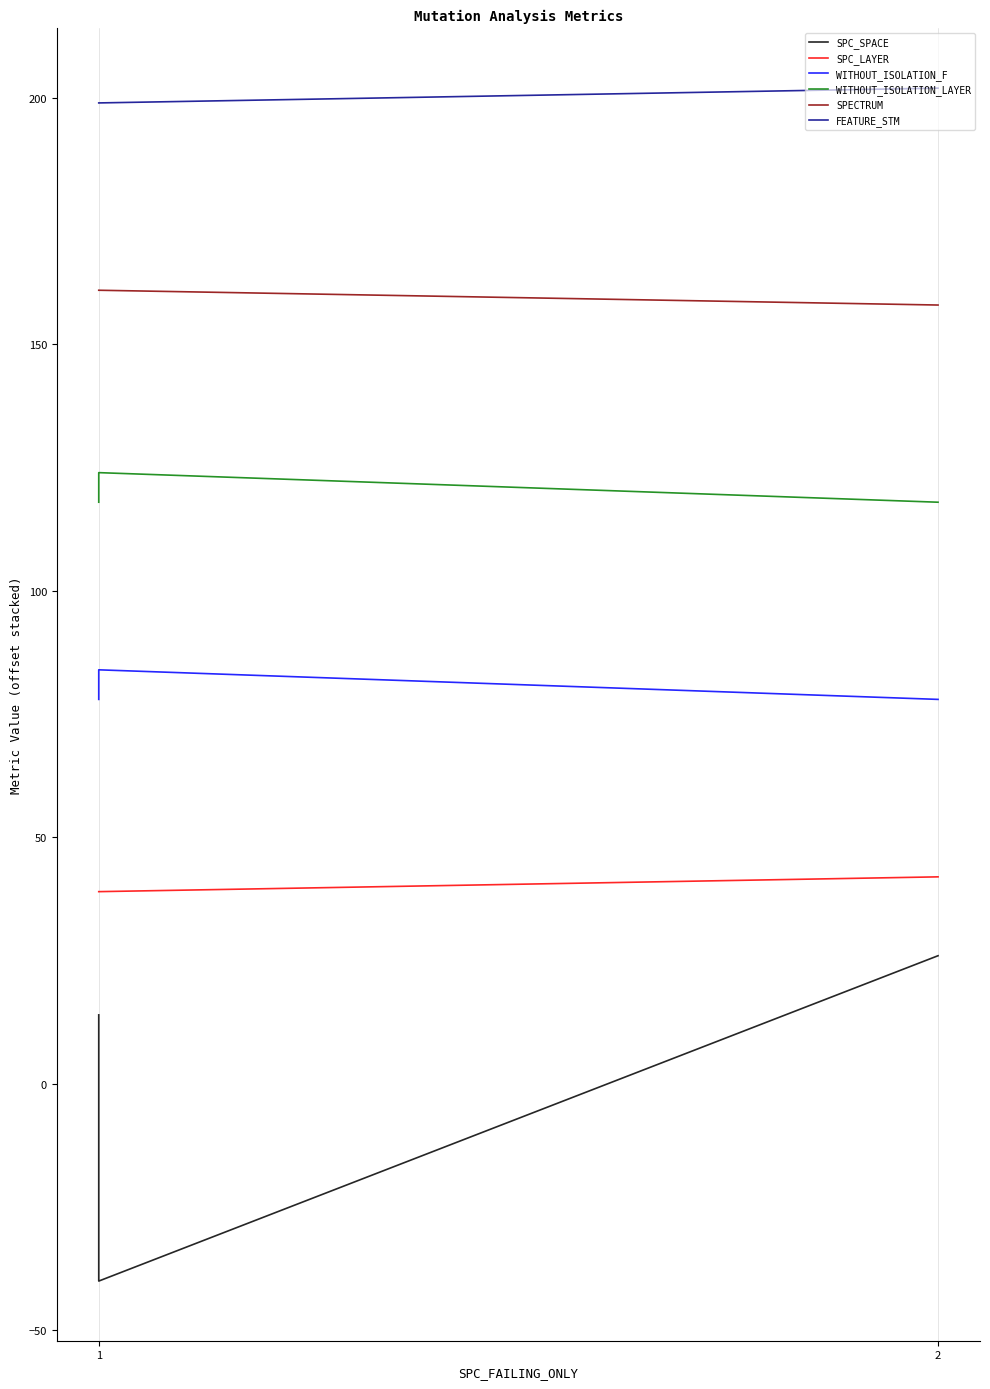

What is the difference between the maximum and minimum values in the WITHOUT_ISOLATION_F series?

6.0